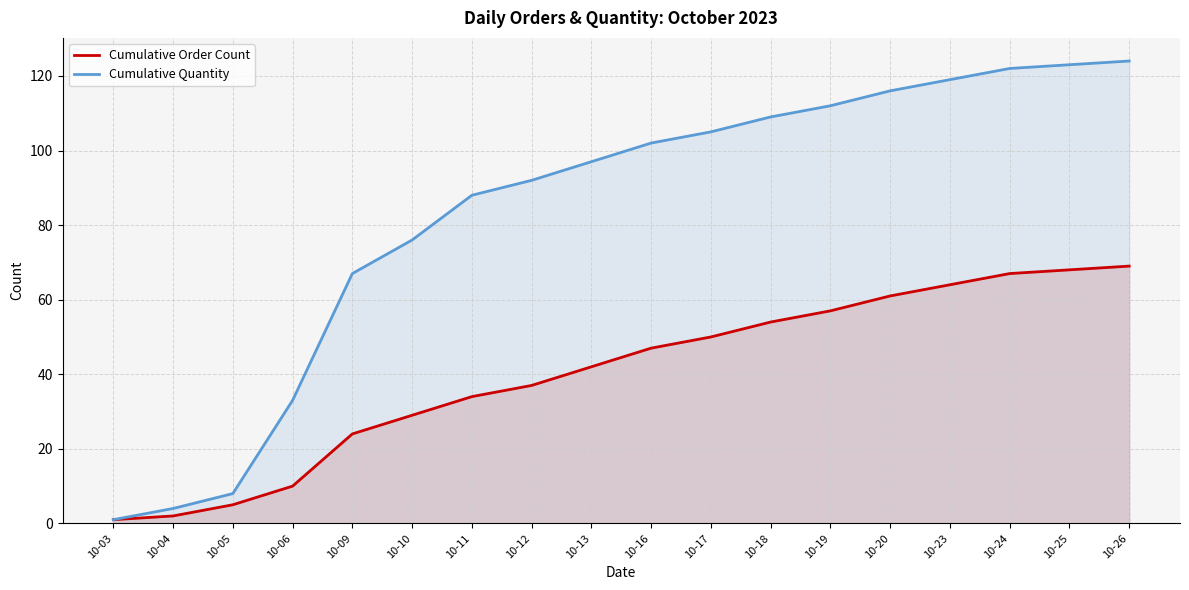

What is the smallest value displayed?

1